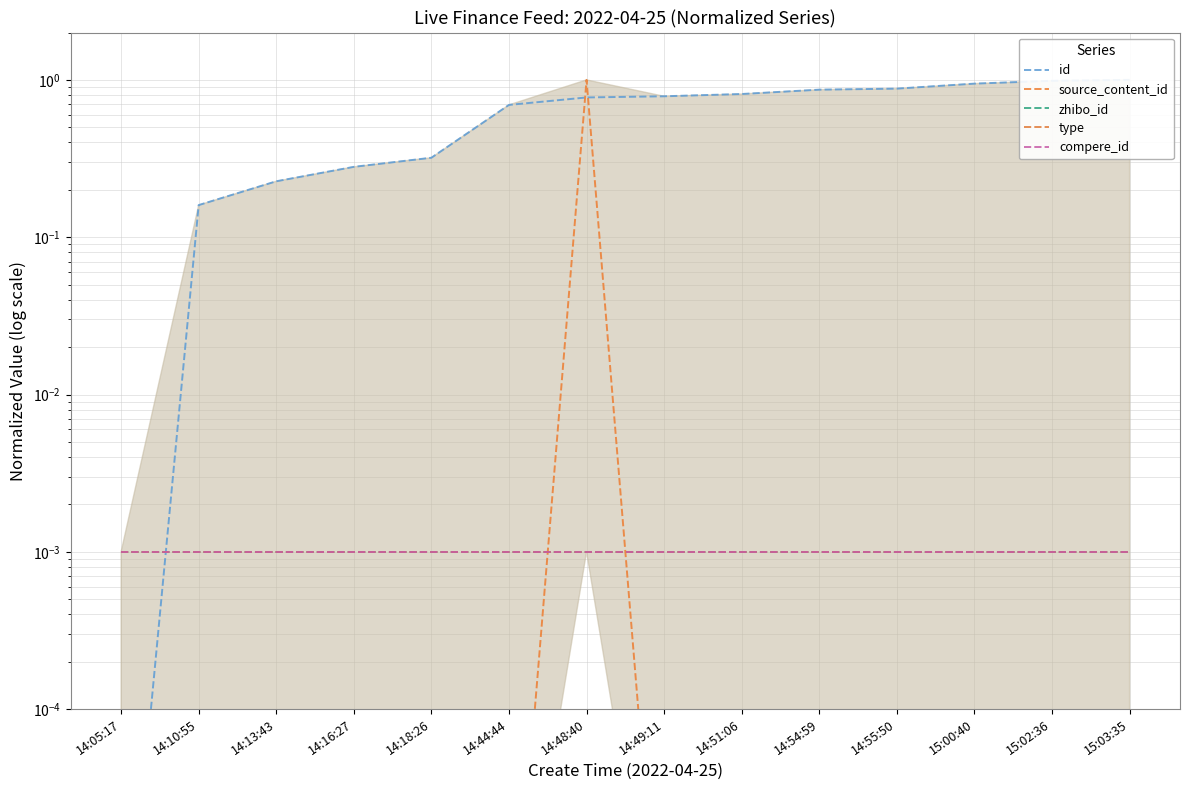

Reading left to right, transcribe all the data shown in this chart.

id: 14:05:17=0.0	14:10:55=0.2	14:13:43=0.2	14:16:27=0.3	14:18:26=0.3	14:44:44=0.7	14:48:40=0.8	14:49:11=0.8	14:51:06=0.8	14:54:59=0.9	14:55:50=0.9	15:00:40=0.9	15:02:36=1.0	15:03:35=1.0
source_content_id: 14:05:17=0.0	14:10:55=0.0	14:13:43=0.0	14:16:27=0.0	14:18:26=0.0	14:44:44=0.0	14:48:40=1.0	14:49:11=0.0	14:51:06=0.0	14:54:59=0.0	14:55:50=0.0	15:00:40=0.0	15:02:36=0.0	15:03:35=0.0
zhibo_id: 14:05:17=0.0	14:10:55=0.0	14:13:43=0.0	14:16:27=0.0	14:18:26=0.0	14:44:44=0.0	14:48:40=0.0	14:49:11=0.0	14:51:06=0.0	14:54:59=0.0	14:55:50=0.0	15:00:40=0.0	15:02:36=0.0	15:03:35=0.0
type: 14:05:17=0.0	14:10:55=0.0	14:13:43=0.0	14:16:27=0.0	14:18:26=0.0	14:44:44=0.0	14:48:40=0.0	14:49:11=0.0	14:51:06=0.0	14:54:59=0.0	14:55:50=0.0	15:00:40=0.0	15:02:36=0.0	15:03:35=0.0
compere_id: 14:05:17=0.0	14:10:55=0.0	14:13:43=0.0	14:16:27=0.0	14:18:26=0.0	14:44:44=0.0	14:48:40=0.0	14:49:11=0.0	14:51:06=0.0	14:54:59=0.0	14:55:50=0.0	15:00:40=0.0	15:02:36=0.0	15:03:35=0.0